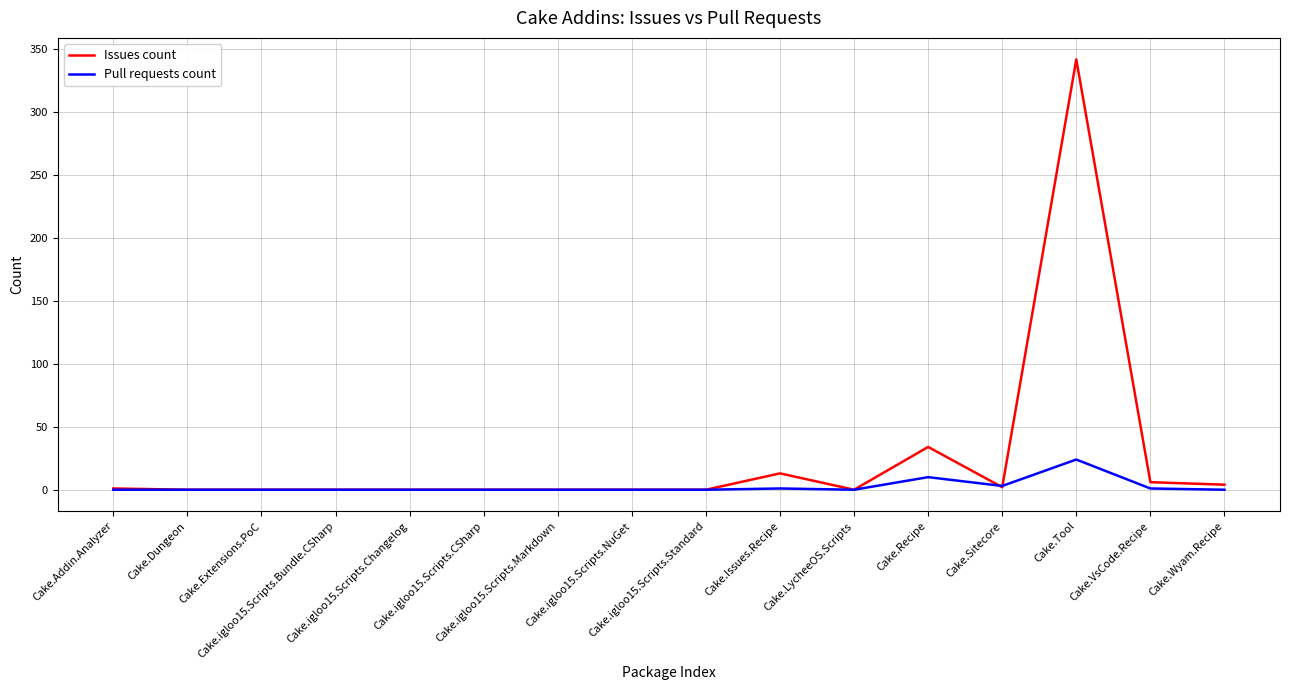

What is the average value of the Pull requests count series?

2